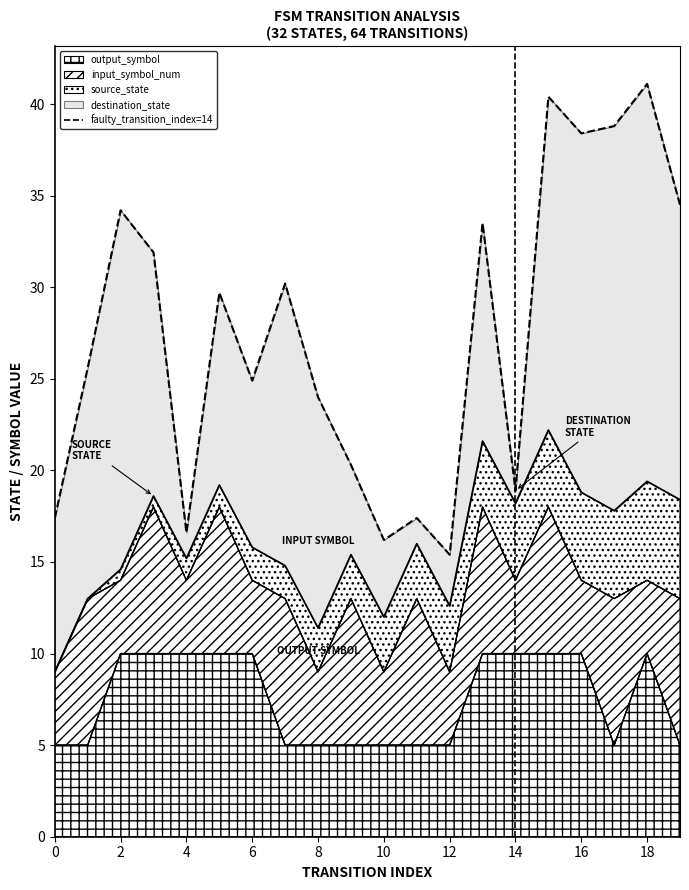

What is the minimum value for output_symbol?

5